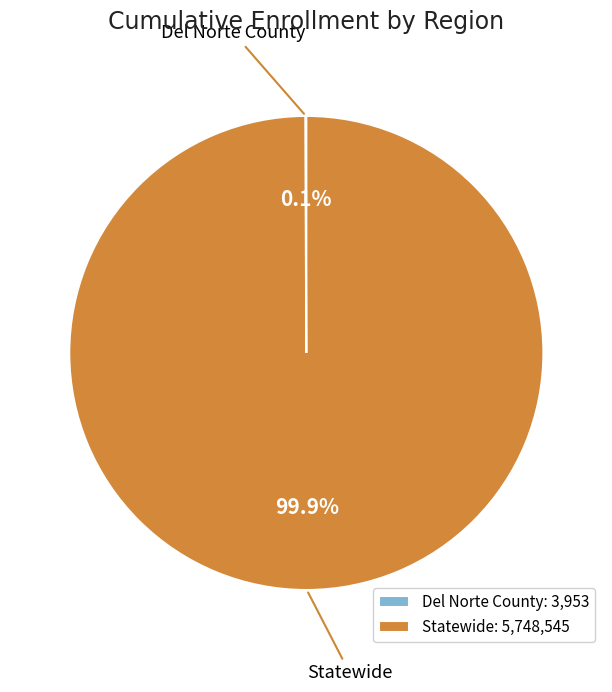

Is there a majority slice in this chart?

Yes